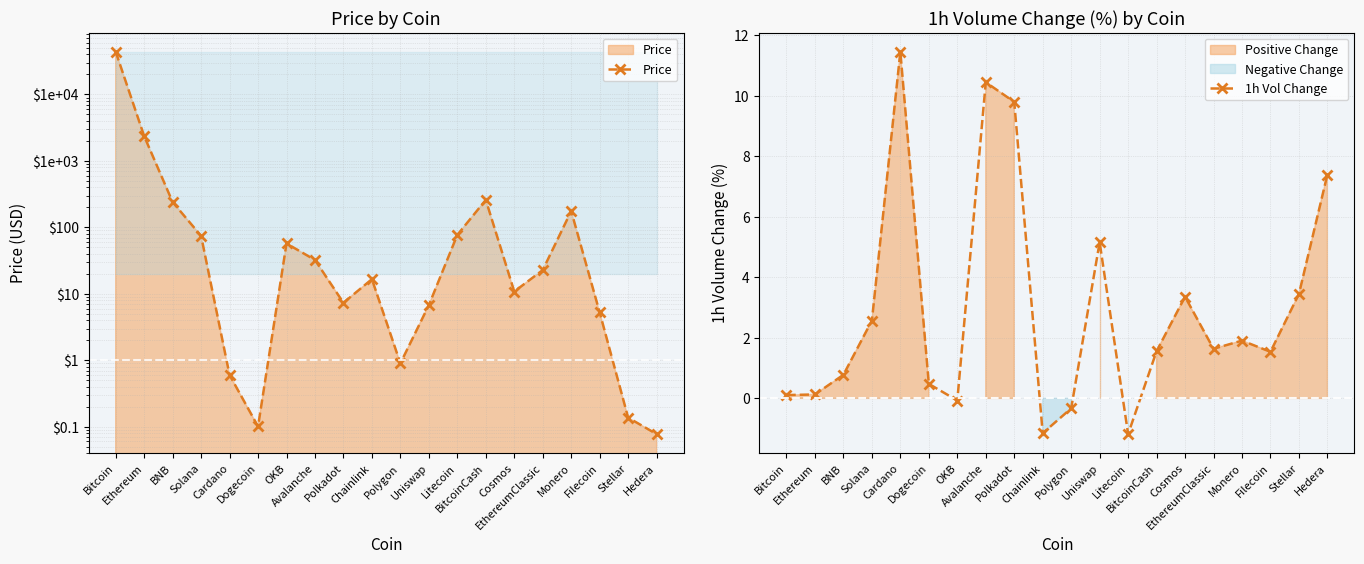

What is the spread (max minus min) of values at Stellar?

3.3